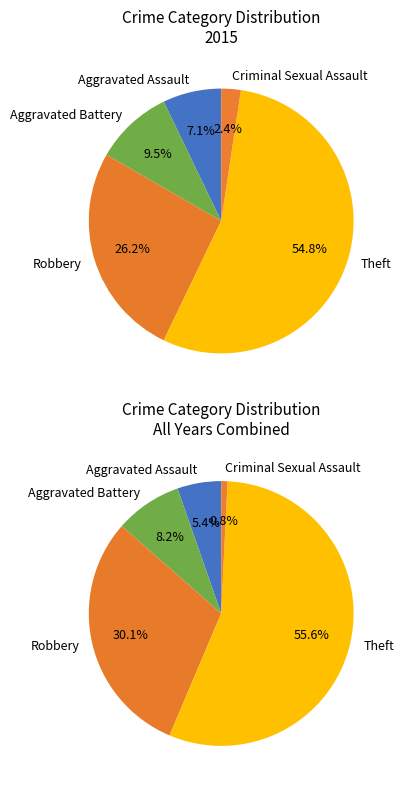

True or false: Robbery accounts for 41% of the total.

False